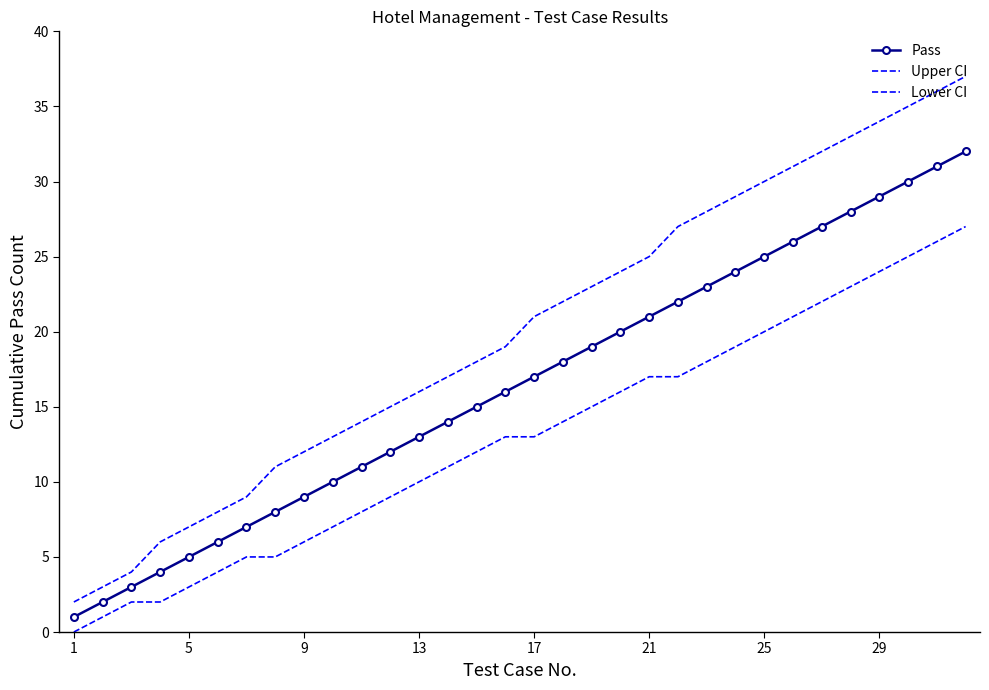

Which series has the largest total across all categories?

Upper CI